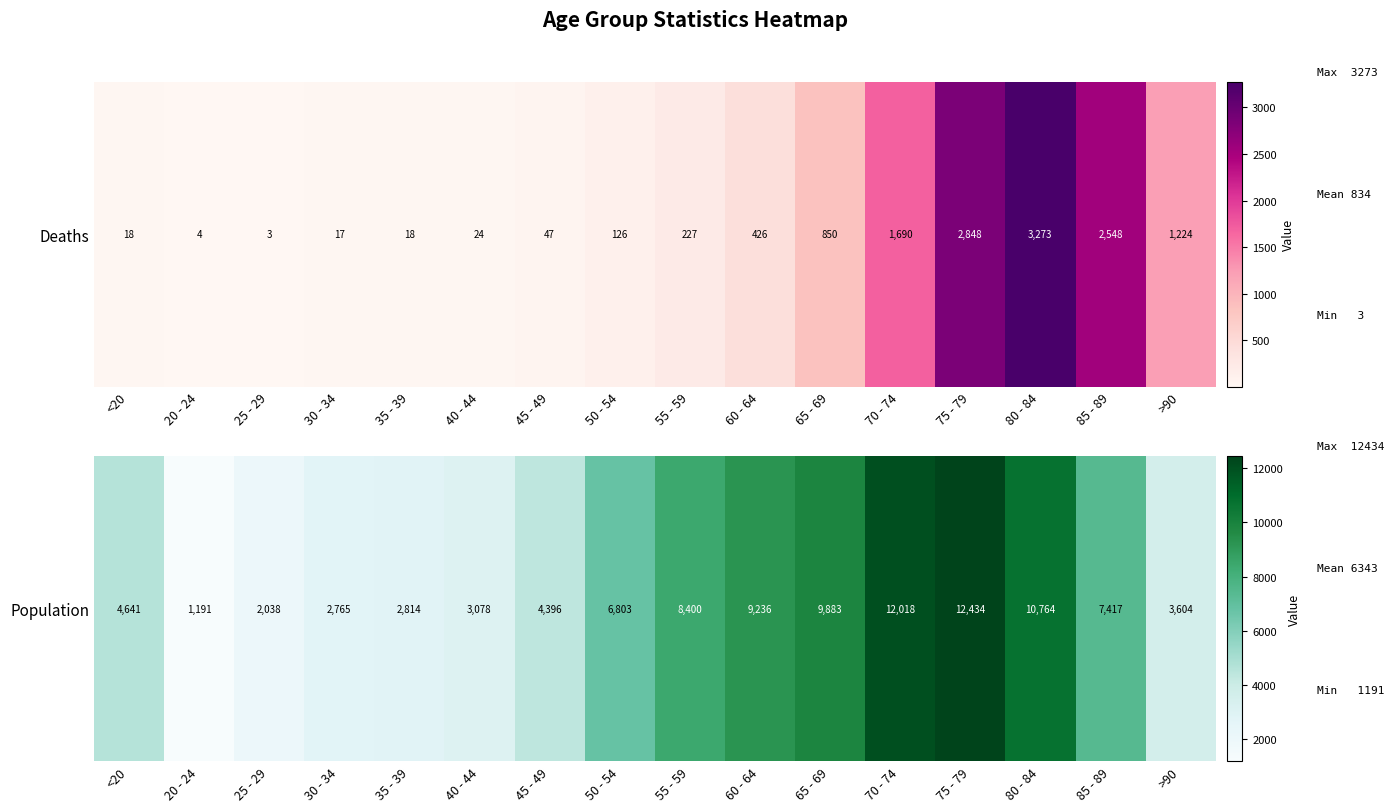

The chart shows a value of 4144 at 30 - 34. True or false?

False